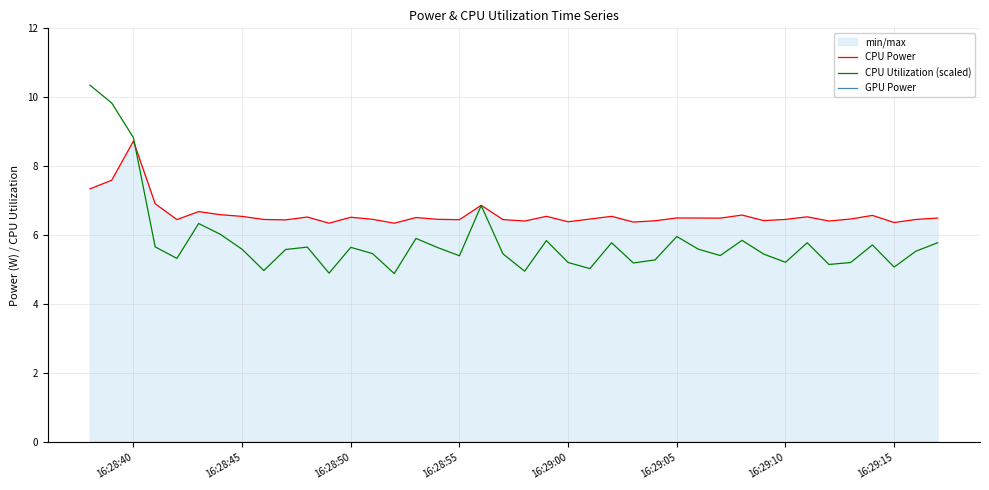

True or false: GPU Power and CPU Utilization (scaled) cross at least once.

False